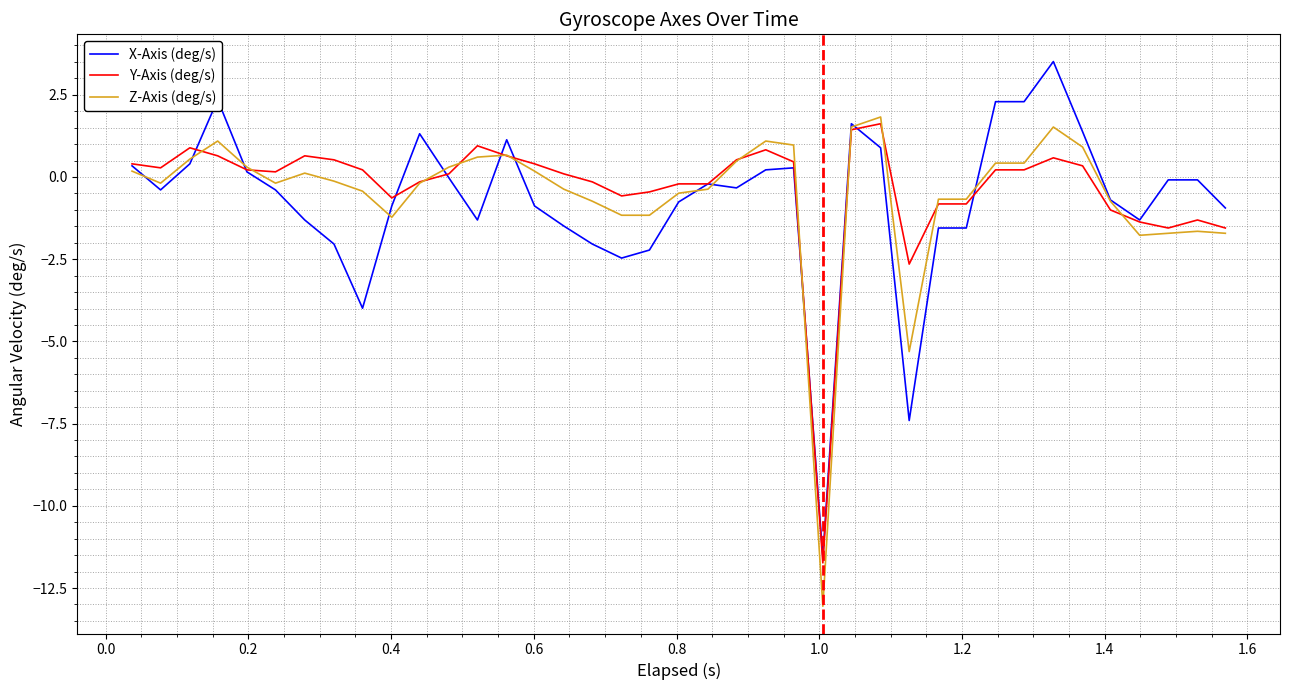

What is the lowest value of the Y-Axis (deg/s) series?

-11.7